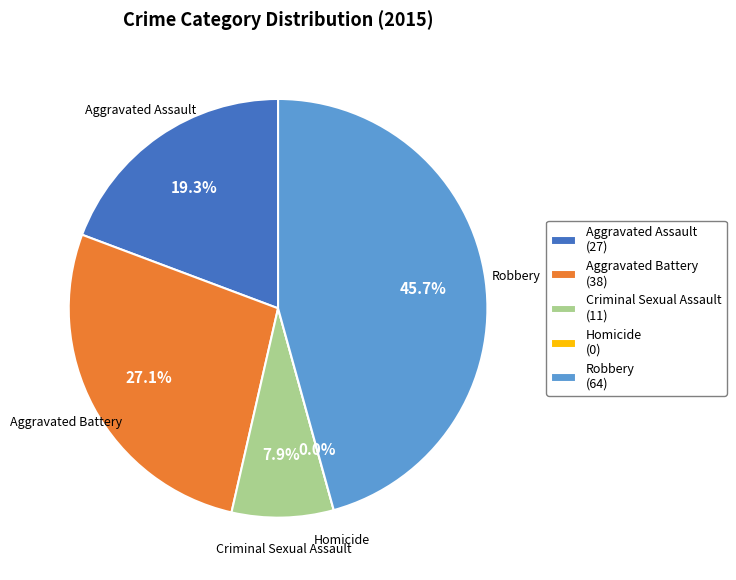

To the nearest percent, what is the combined percentage of Homicide and Aggravated Battery?

27%